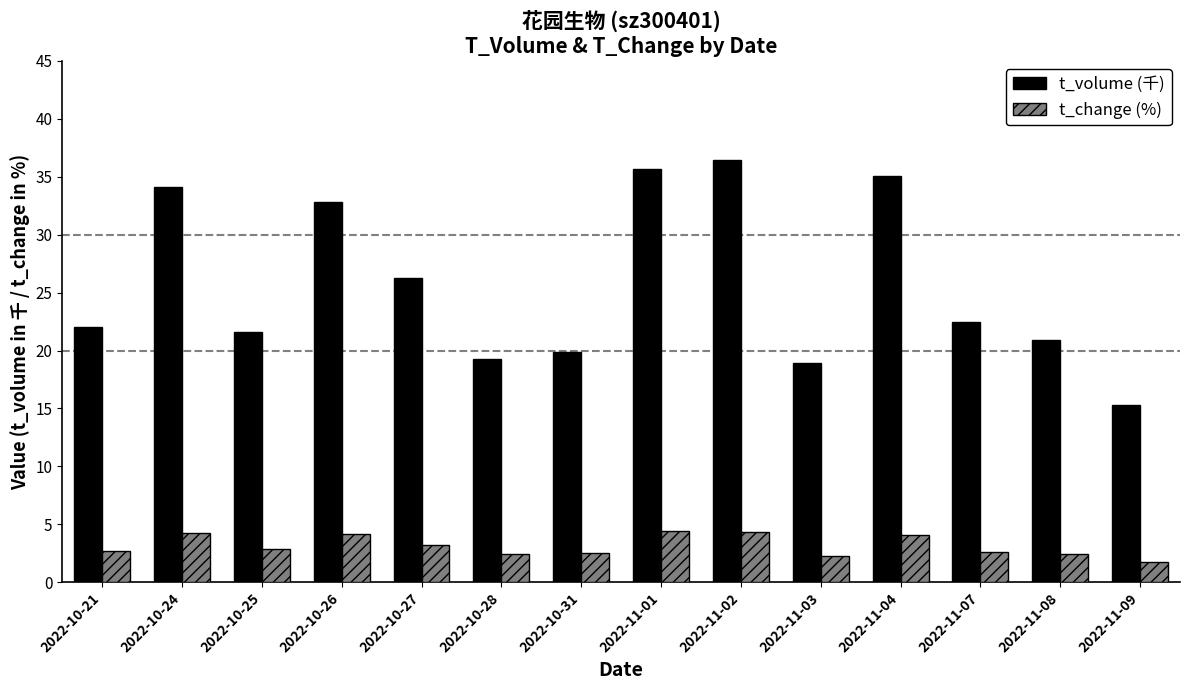

What is the total value across all series at 2022-10-21?

24.7